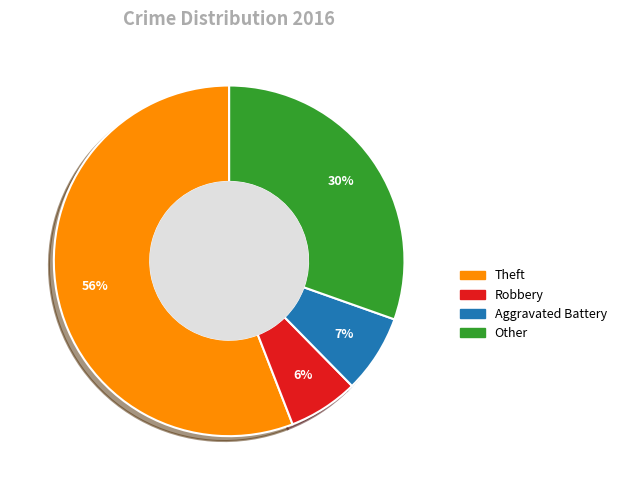

How many slices are in this pie chart?

4